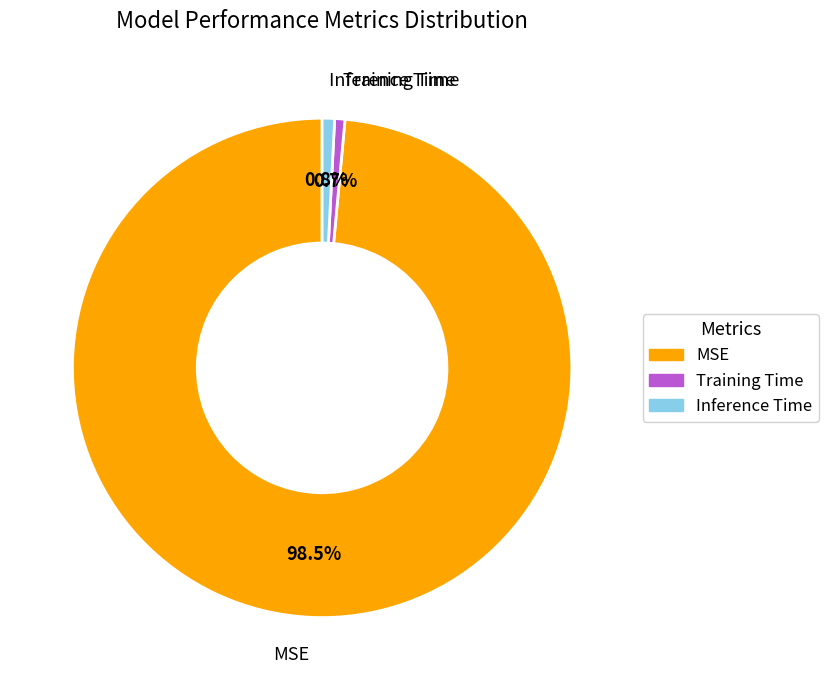

What is the largest slice in the pie chart?

MSE